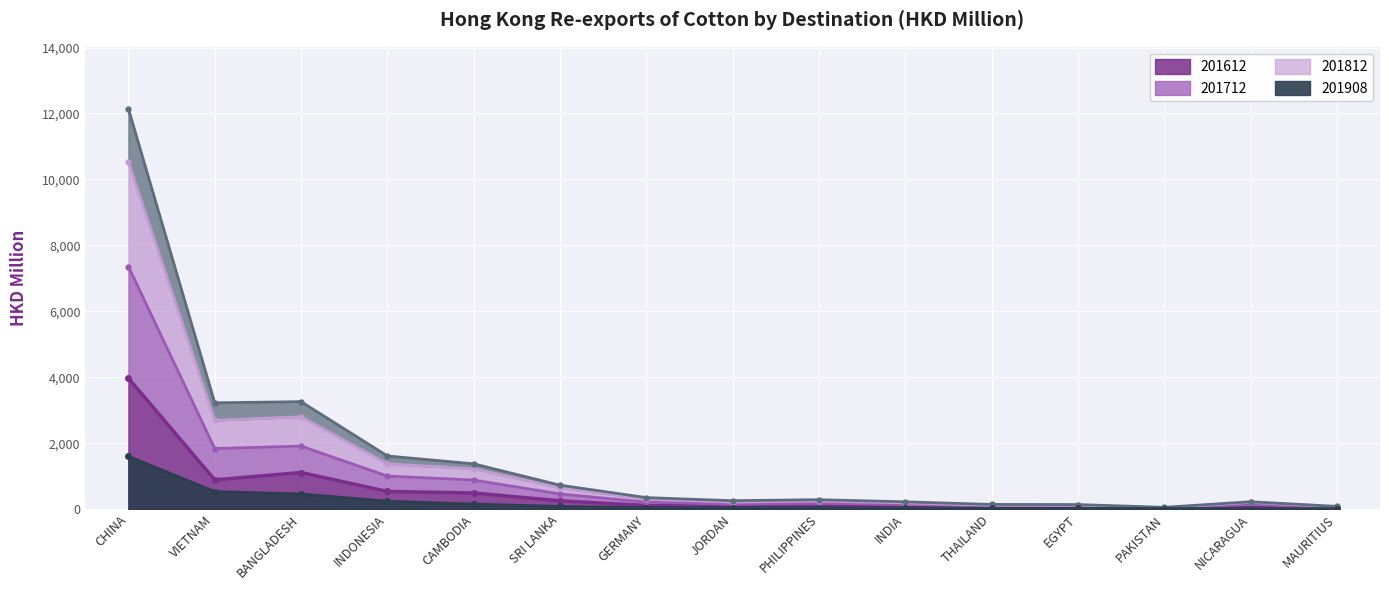

The 201908 series shows 152.2 at CAMBODIA. True or false?

True